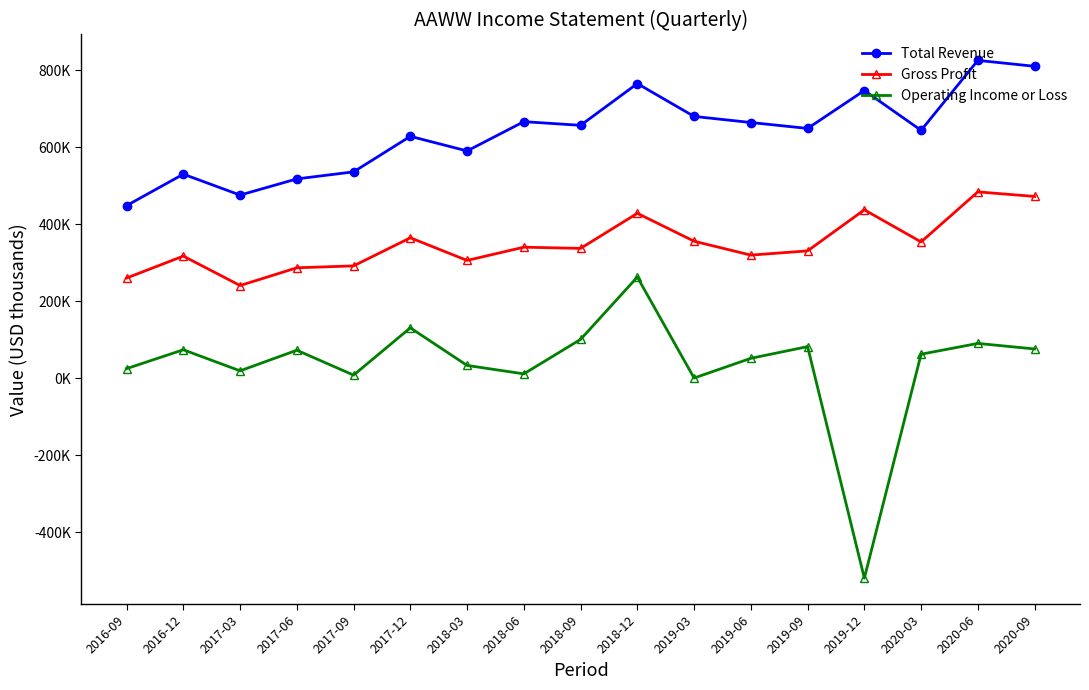

True or false: Gross Profit and Operating Income or Loss cross at least once.

False